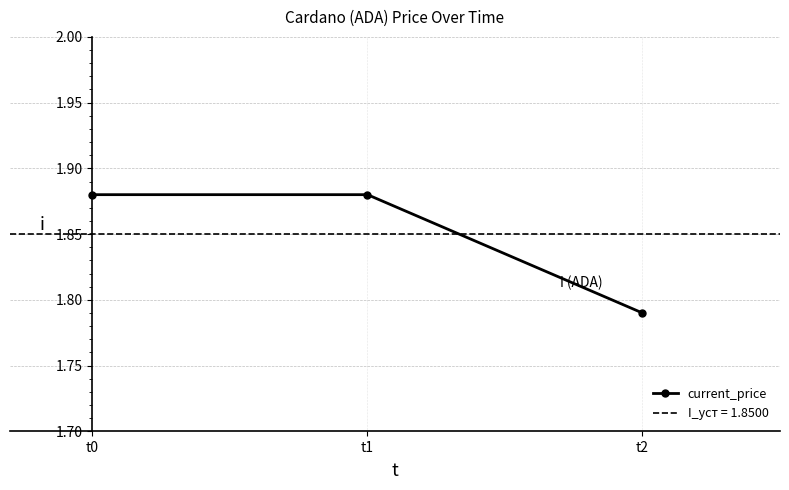

At which category does the chart reach its minimum across all series?

t2